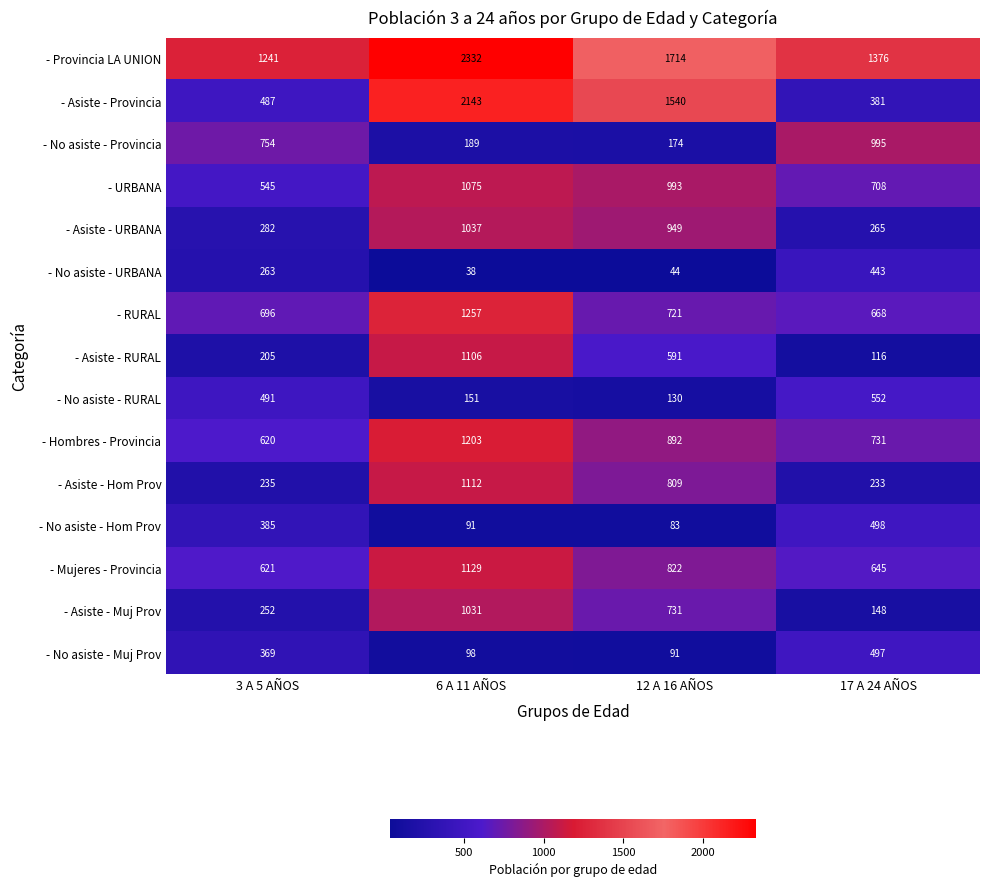

What is the sum of all - RURAL values?

3342